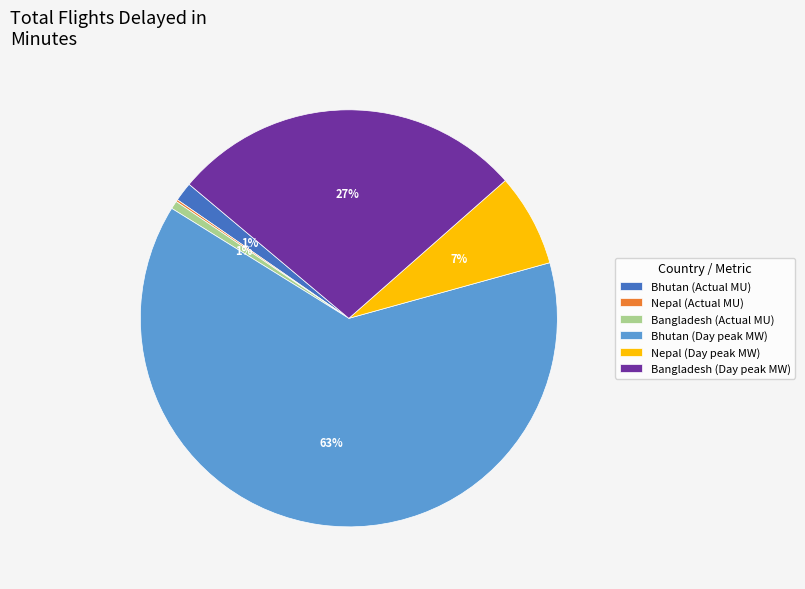

Between Nepal (Day peak MW) and Bangladesh (Actual MU), which is larger?

Nepal (Day peak MW)